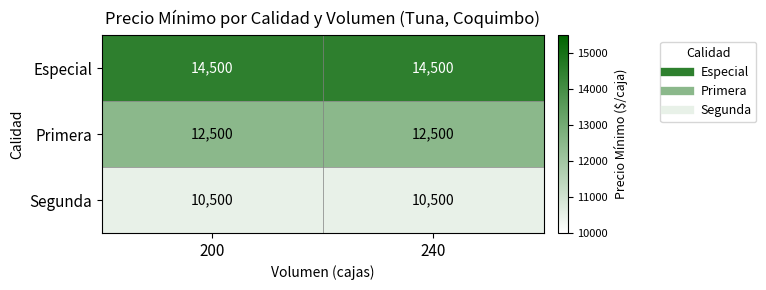

Rank the series by their average value, from lowest to highest.

Segunda, Primera, Especial